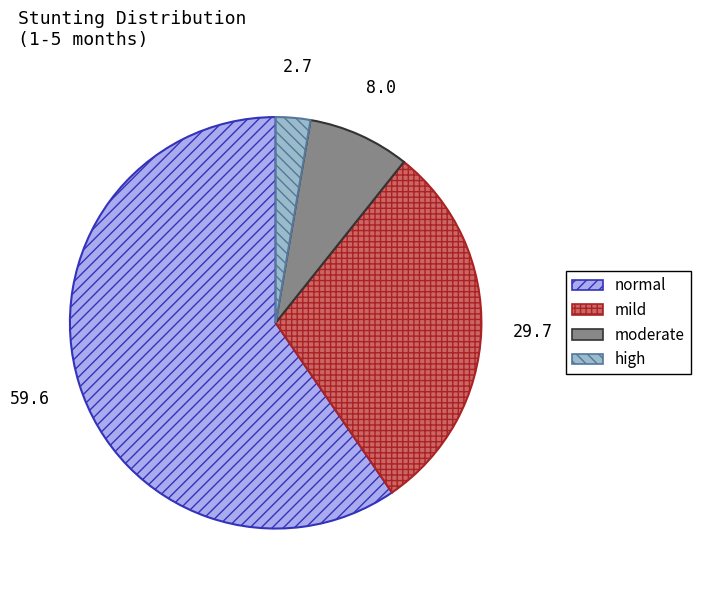

Is it true that moderate is 8% of the pie?

True